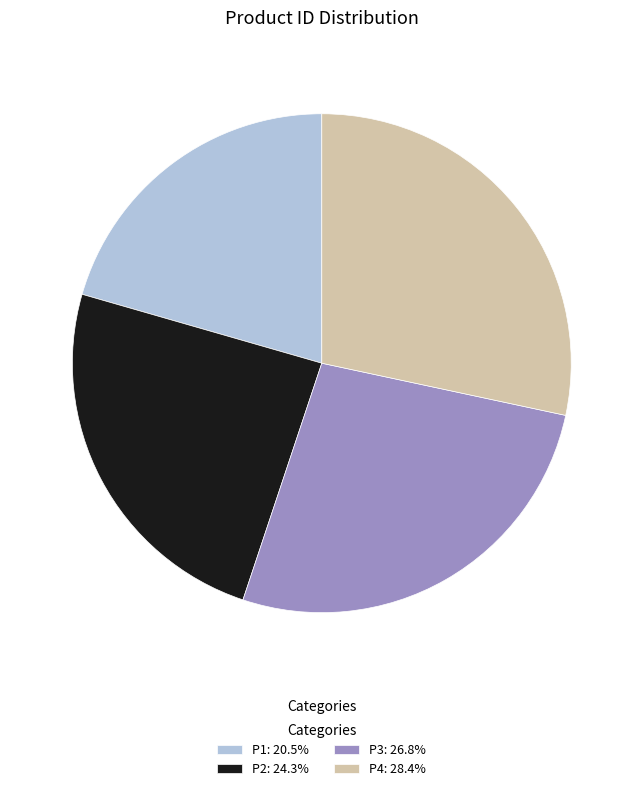

Approximately how many times larger is the value at P4 compared to P1?

1.4